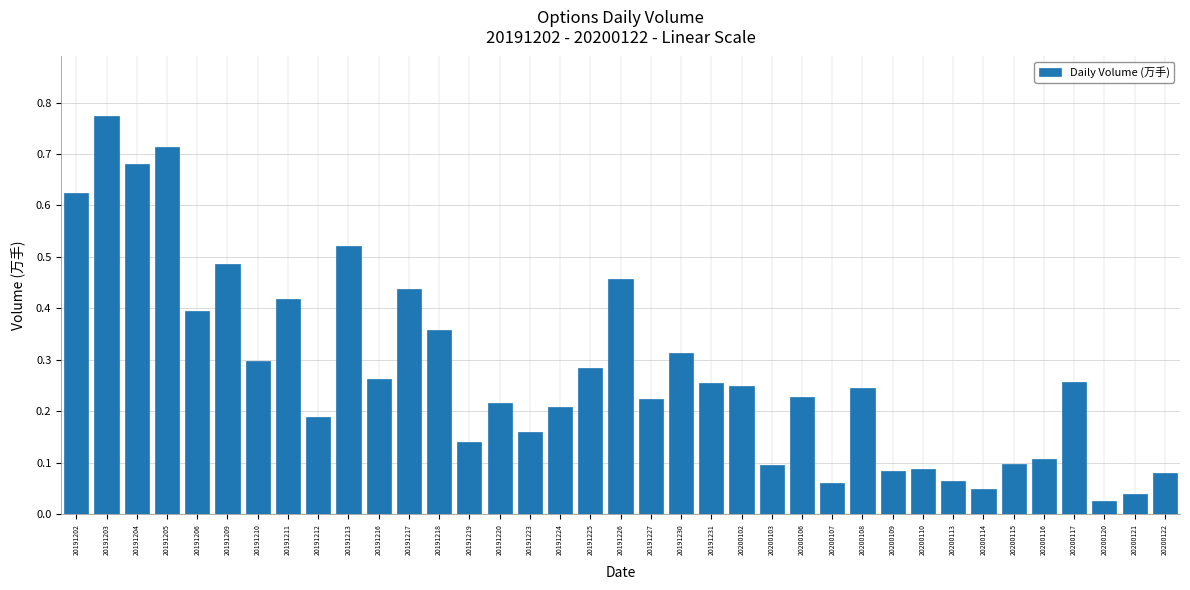

What is the sum of all values?

10.2